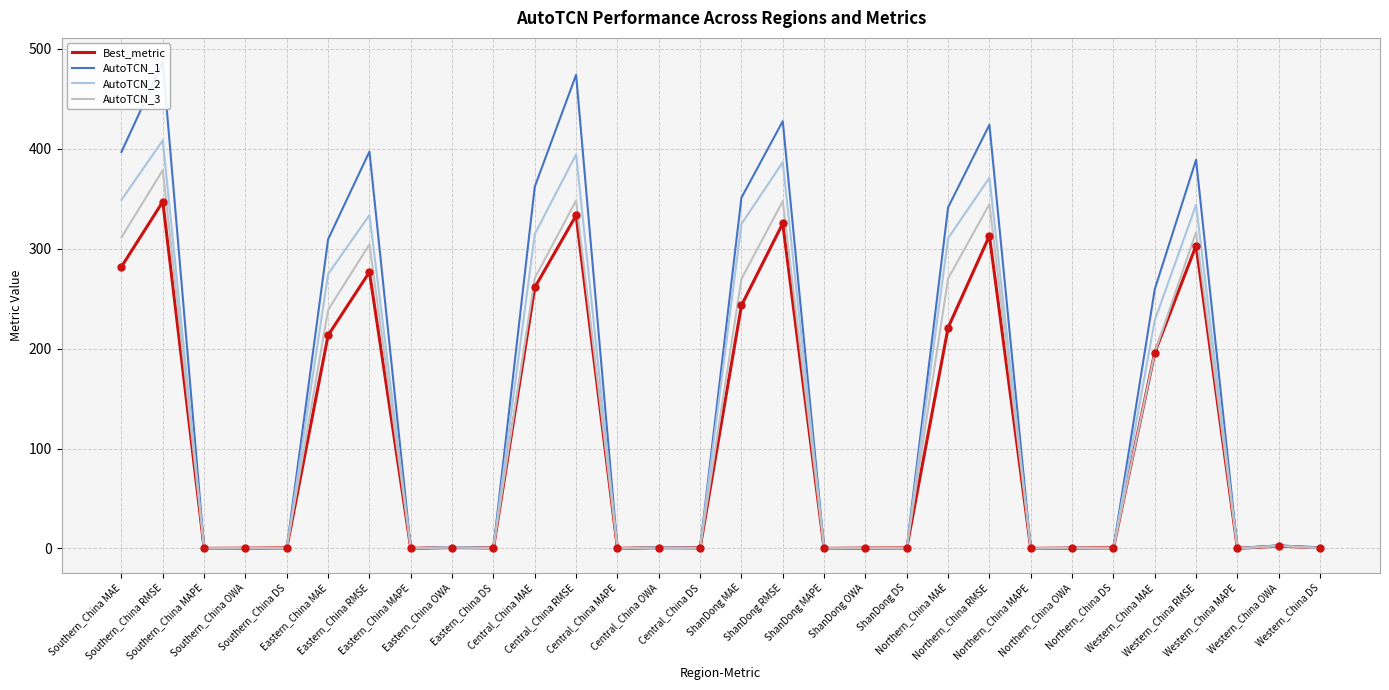

What are all the series names shown in the legend?

Best_metric, AutoTCN_1, AutoTCN_2, AutoTCN_3